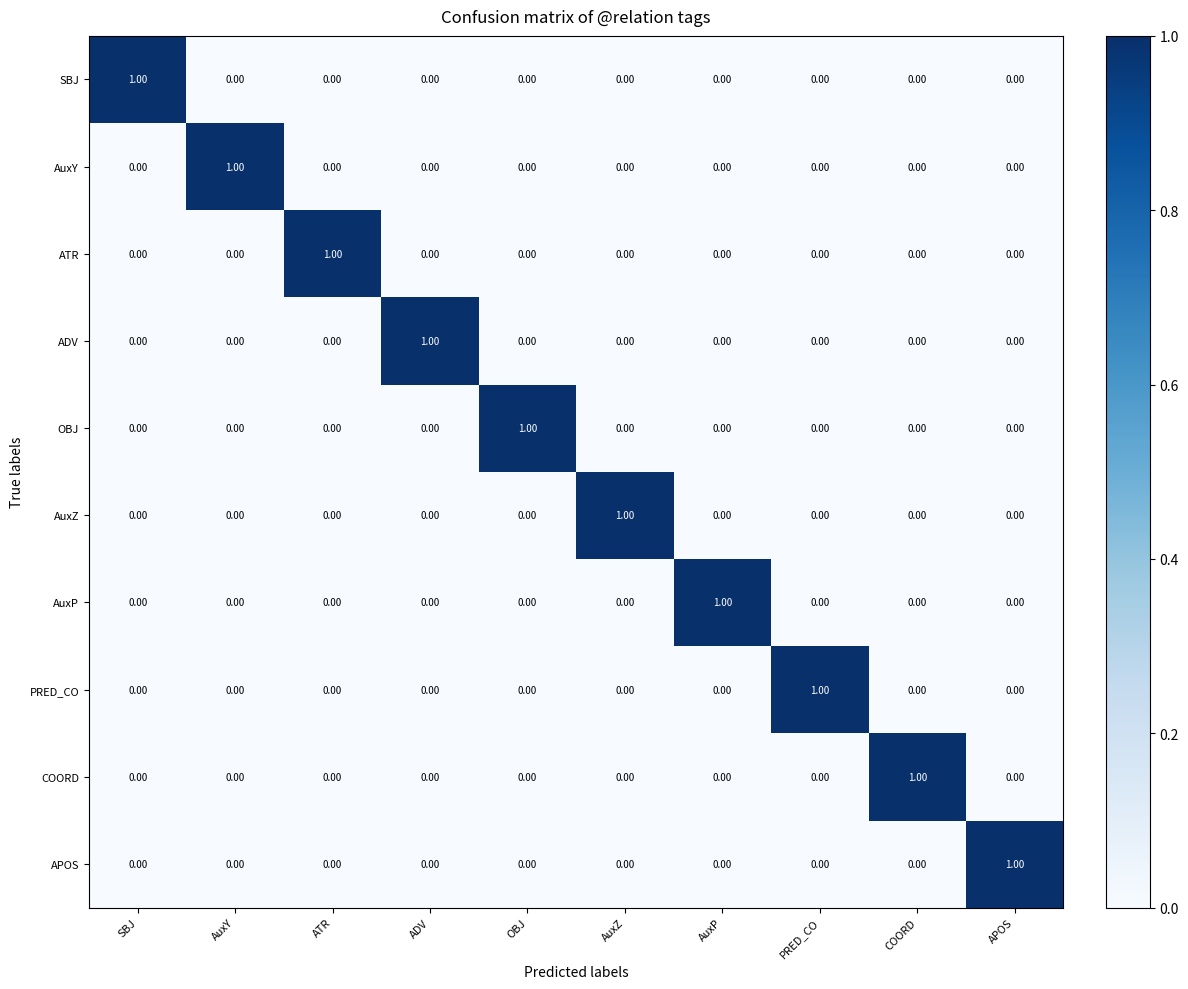

Which category has the highest value in the SBJ series?

SBJ